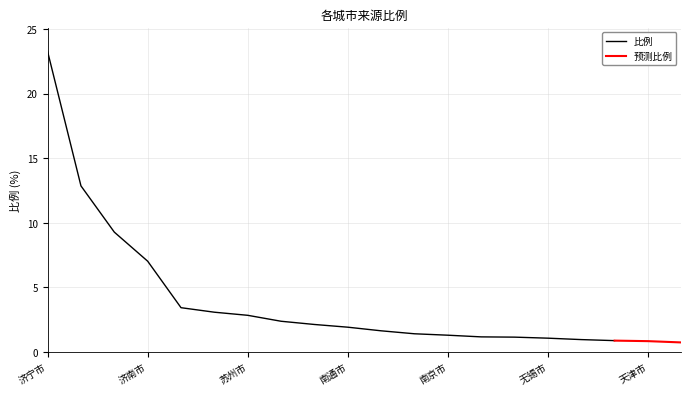

What is the minimum value shown in the chart?

0.7